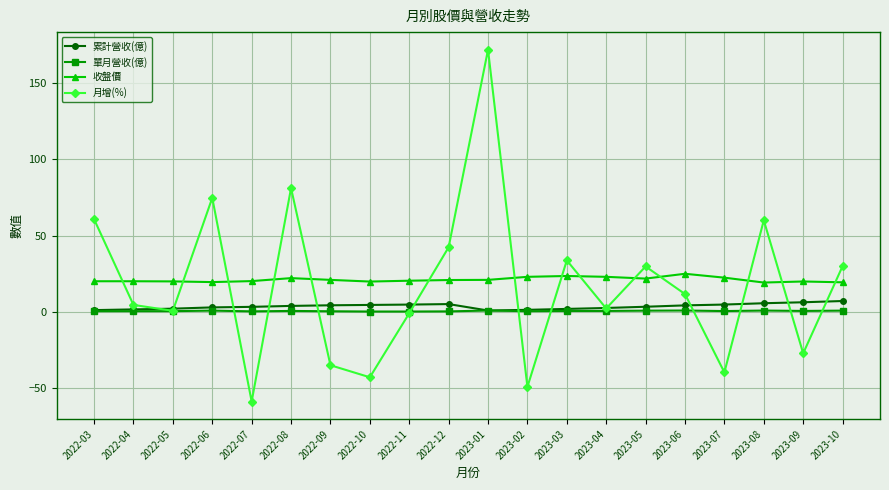

What is the total value across all series at 2022-04?

26.8